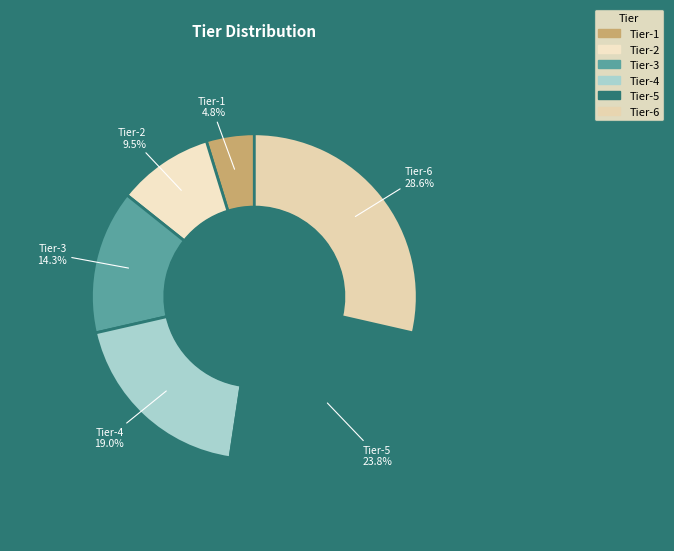

Rank the categories by value from lowest to highest.

Tier-1, Tier-2, Tier-3, Tier-4, Tier-5, Tier-6